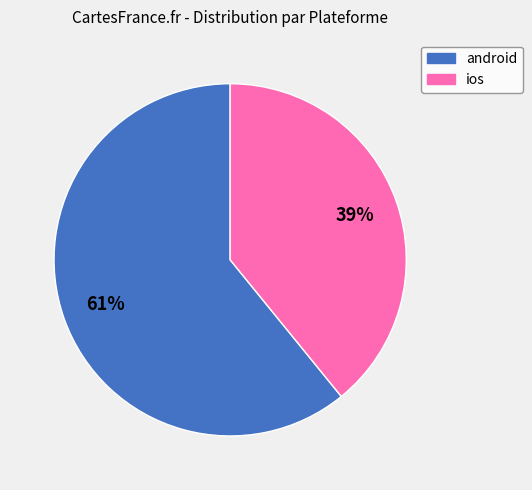

Which slice is the smallest?

ios